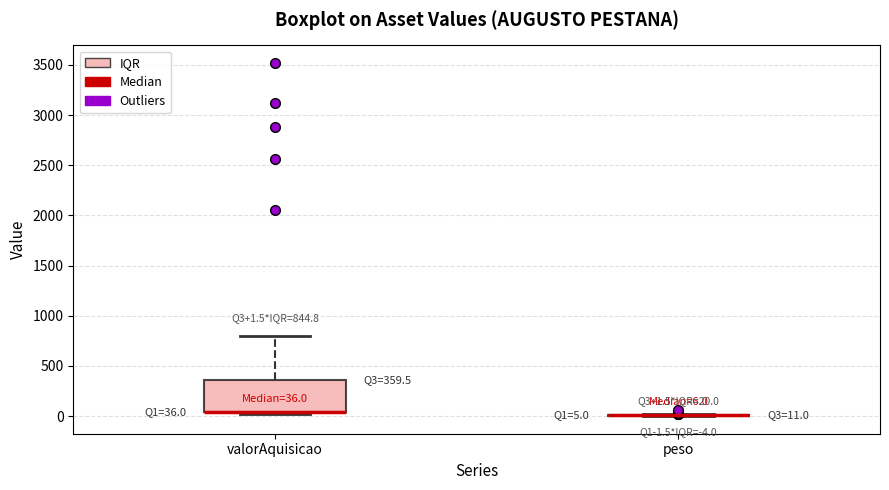

Which box is the tallest, from its lower edge to its upper edge?

valorAquisicao